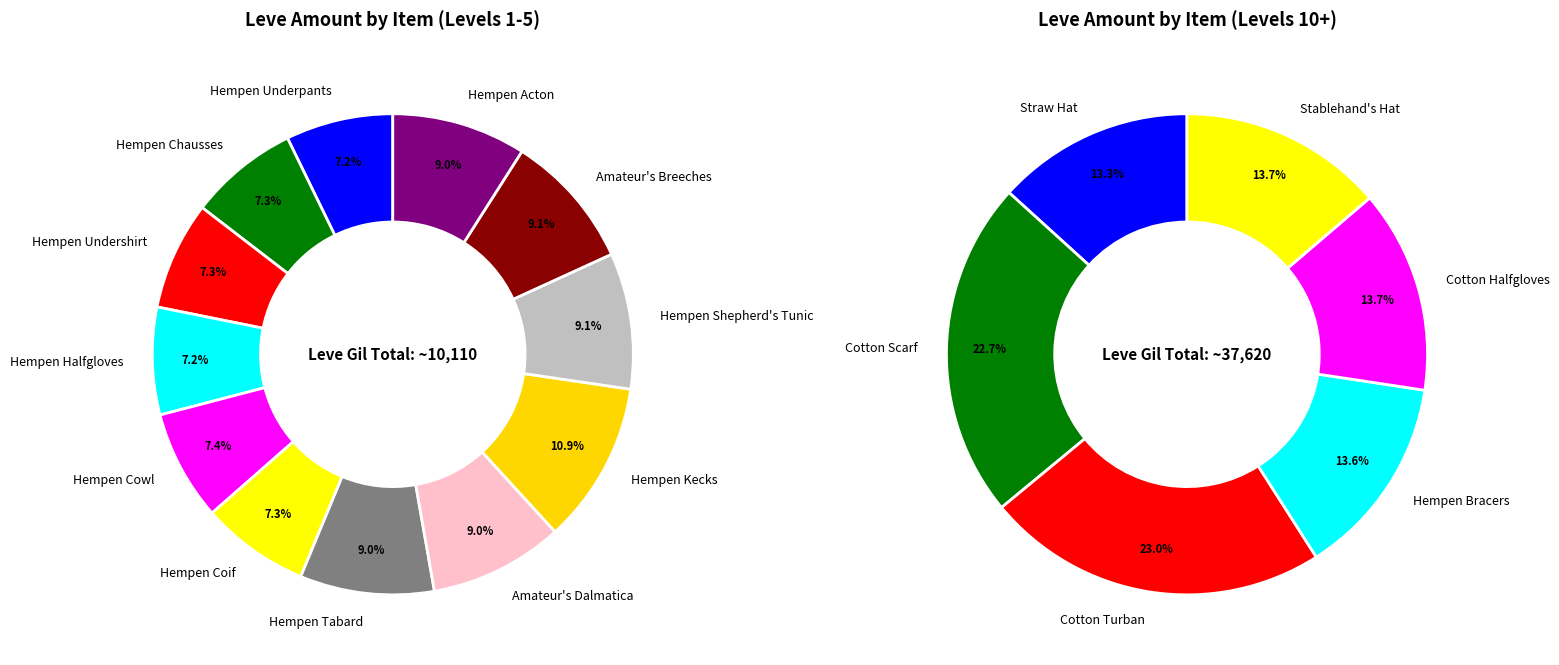

Count the number of slices in the pie.

18